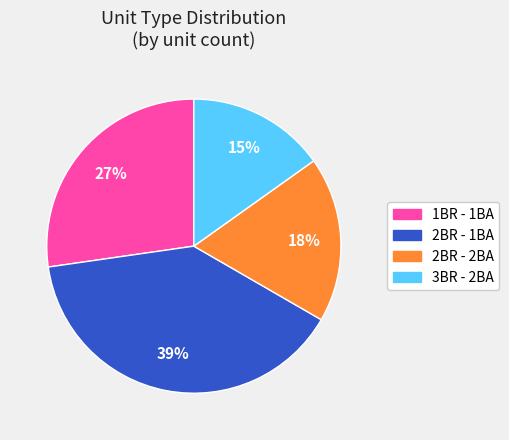

Is it true that 3BR - 2BA is 15% of the pie?

True